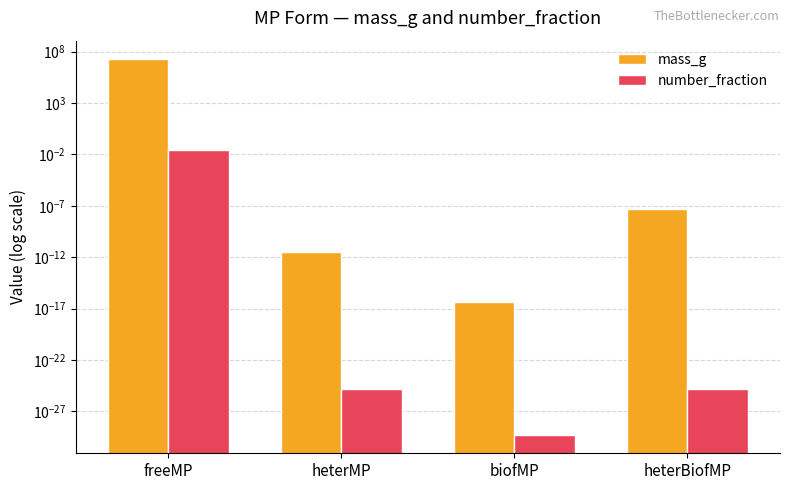

What is the label of the 4th bar from the right?

freeMP